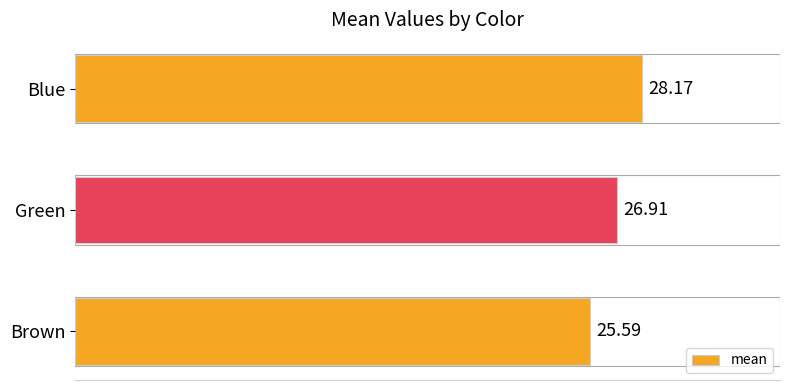

Between Green and Blue, which is larger?

Blue